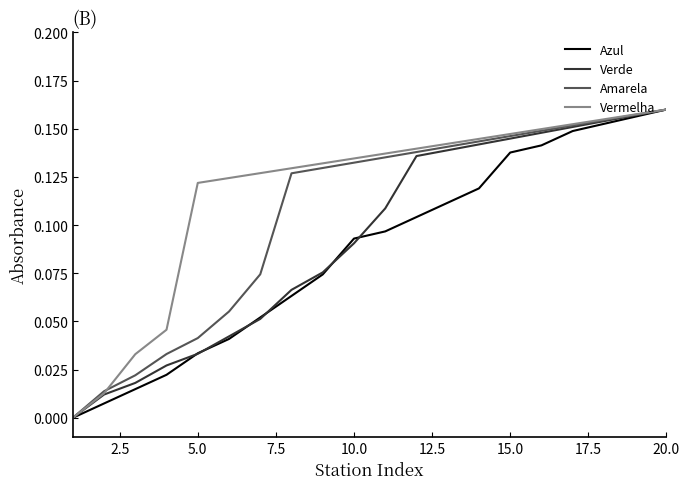

List the series in order of their overall mean, highest first.

Vermelha, Amarela, Verde, Azul